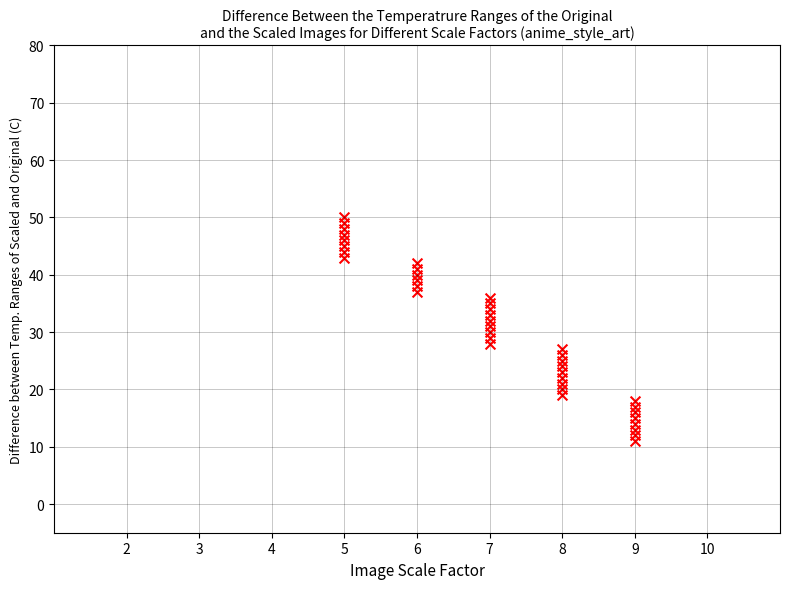

What is the range of X values (max minus min)?

4